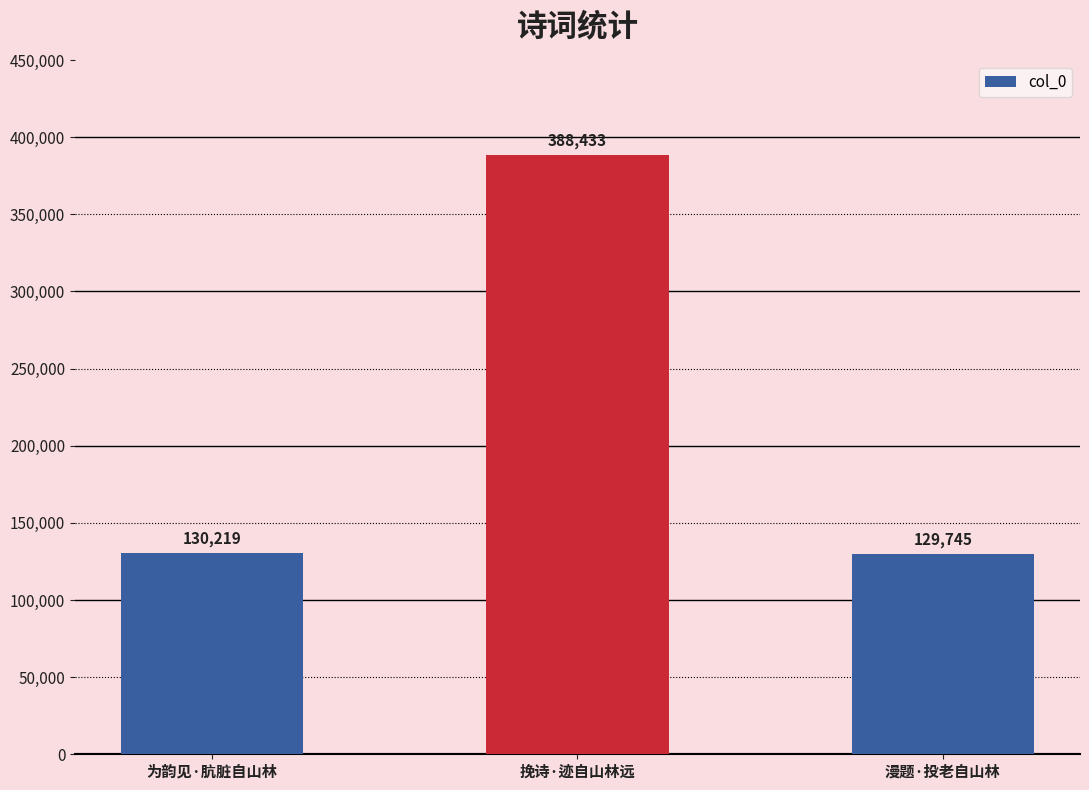

Rank the categories by value from lowest to highest.

漫题·投老自山林, 为韵见·肮脏自山林, 挽诗·迹自山林远